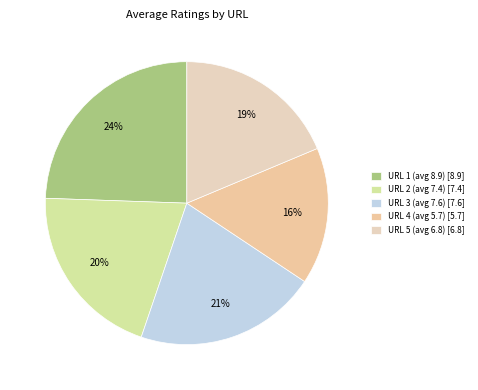

Between URL 5 (avg 6.8) and URL 4 (avg 5.7), which is larger?

URL 5 (avg 6.8)